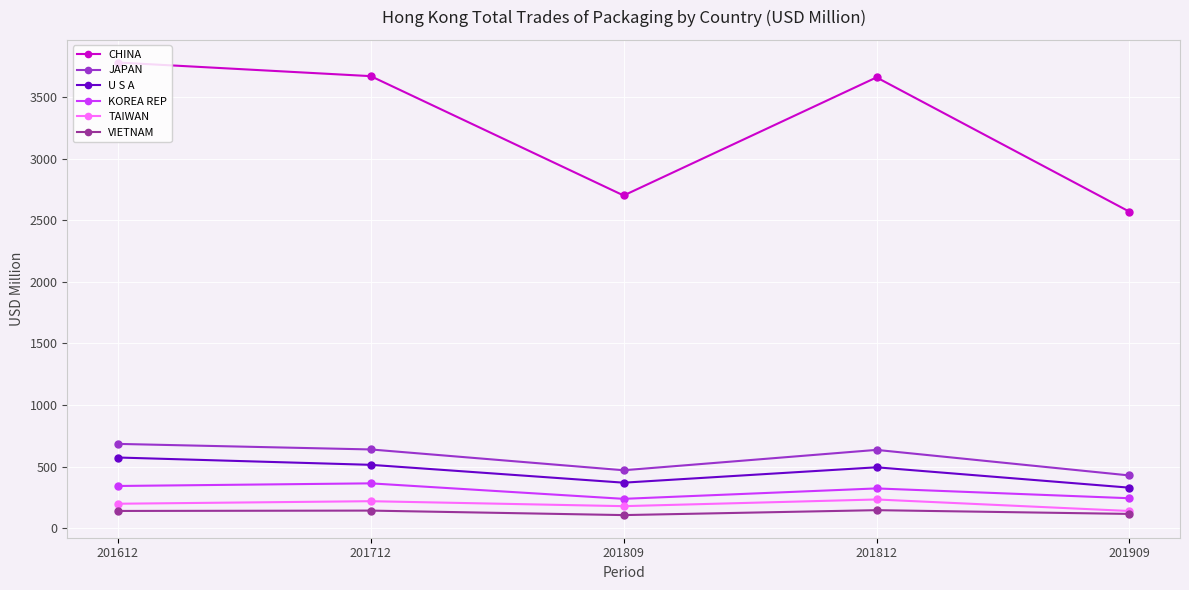

Which category has the lowest value in the JAPAN series?

201909